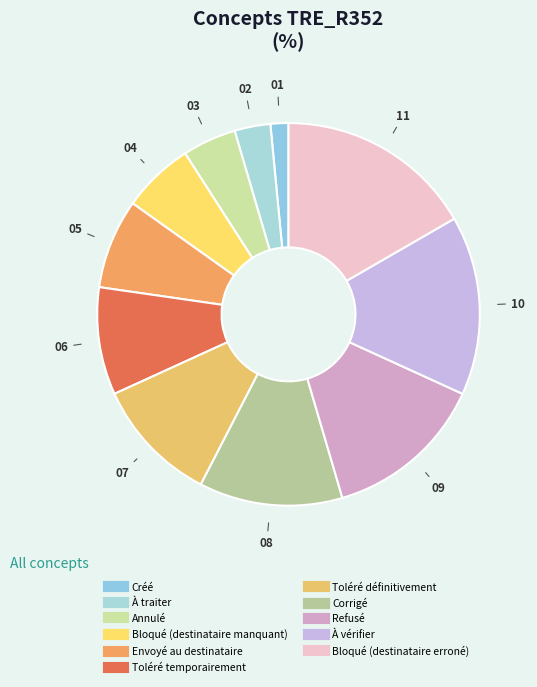

The Refusé slice represents 14% of the pie. True or false?

True